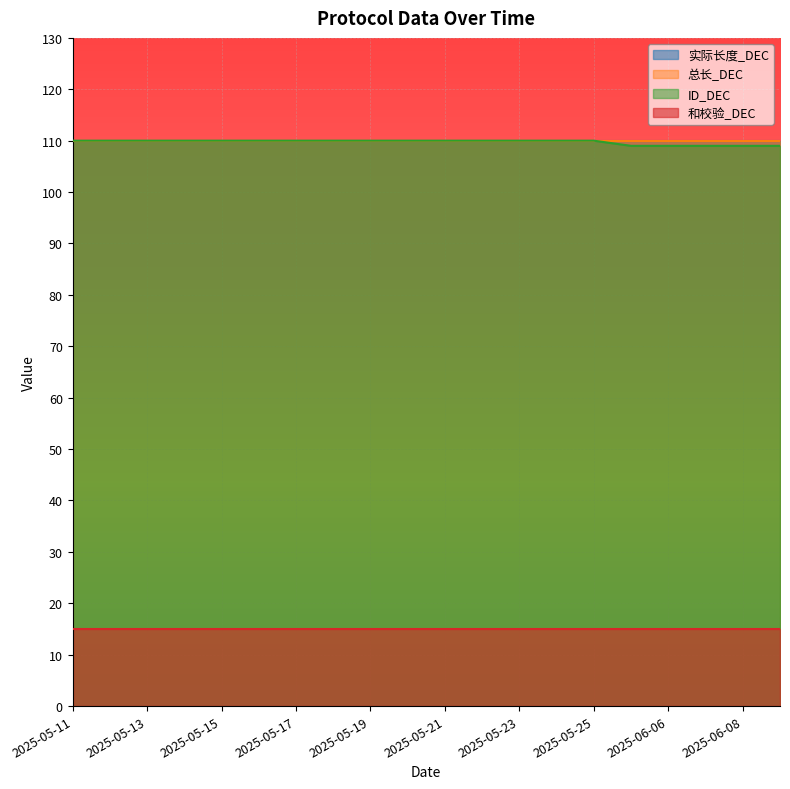

Where is 实际长度_DEC nearest to the value 110?

2025-05-11